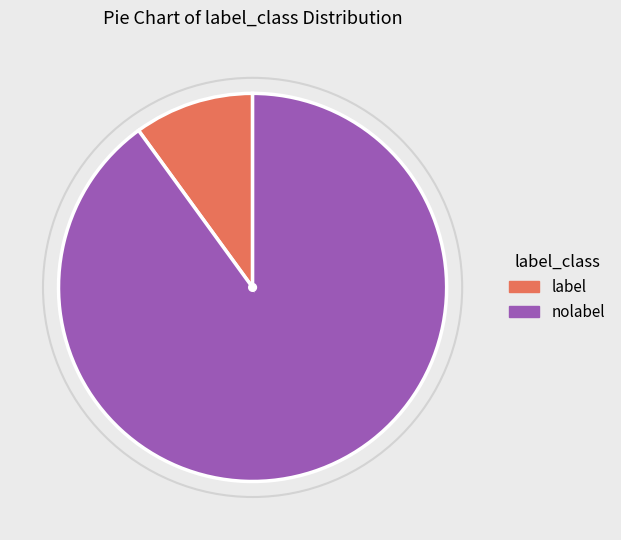

Is it true that nolabel is 90% of the pie?

True